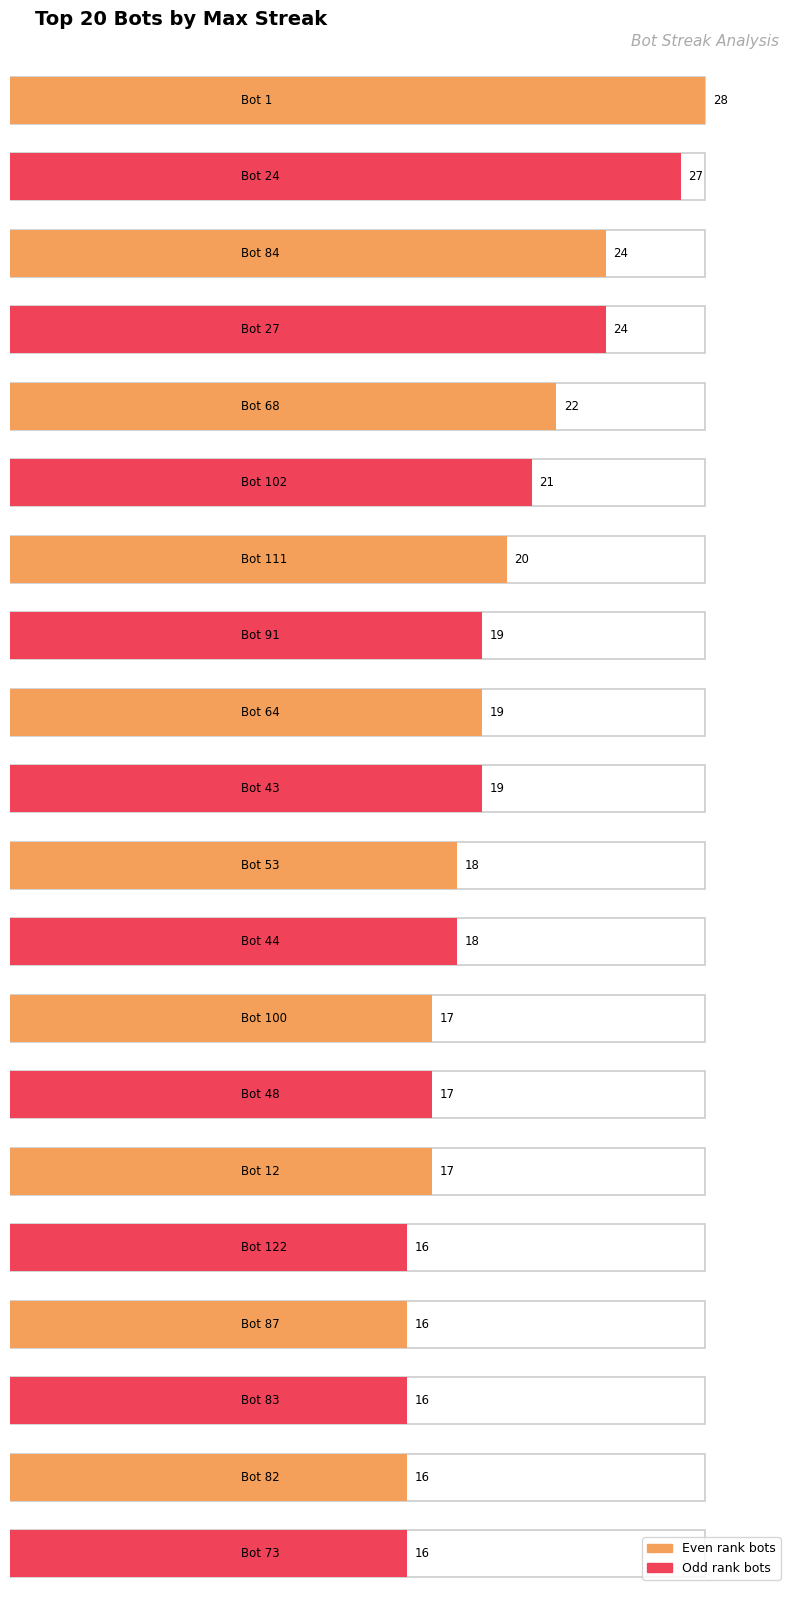

What is the label of the 20th bar from the left?

Bot 73